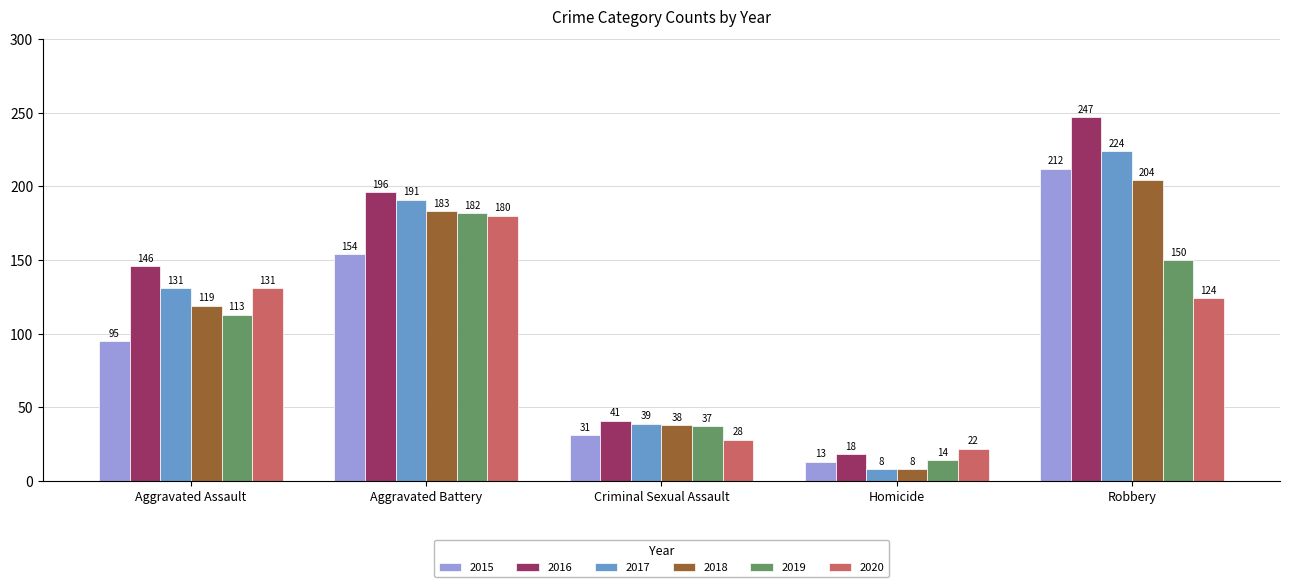

What is the difference between the highest and lowest values at Criminal Sexual Assault?

13